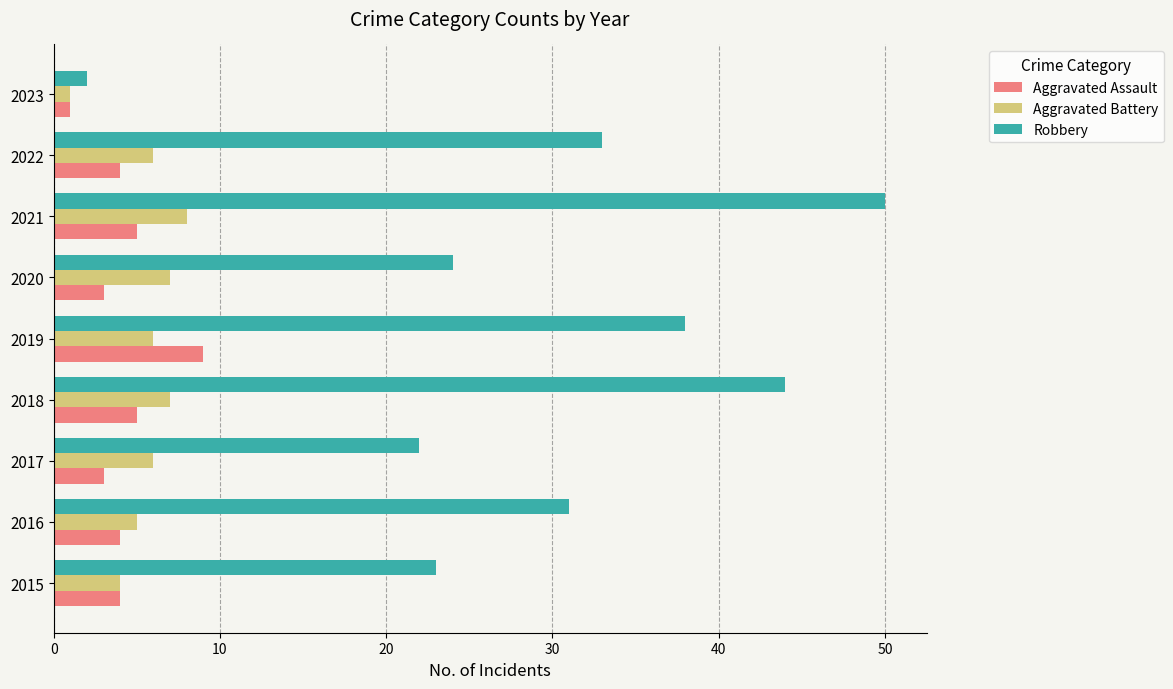

At which category does the chart reach its peak across all series?

2021